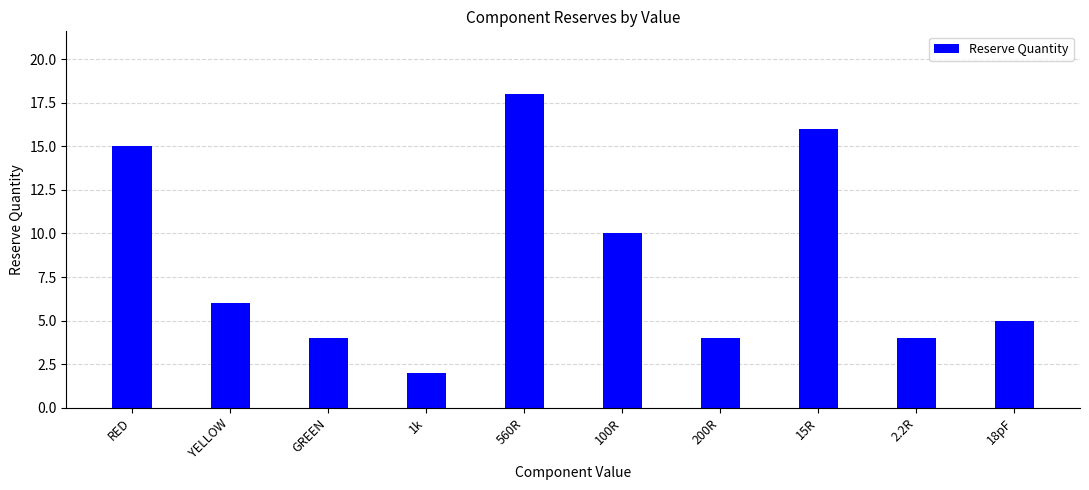

How many data points are less than 6?

5